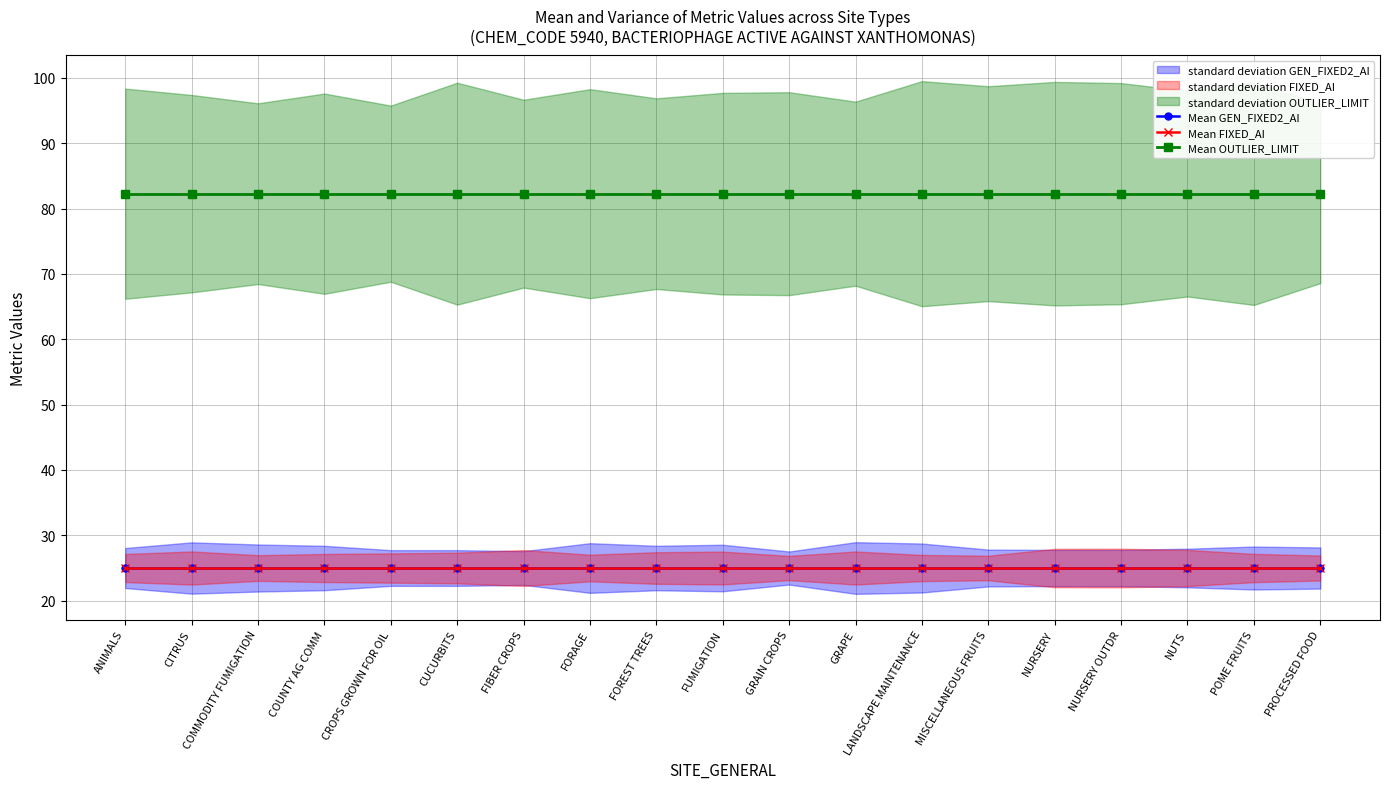

What position from the right is CUCURBITS?

14